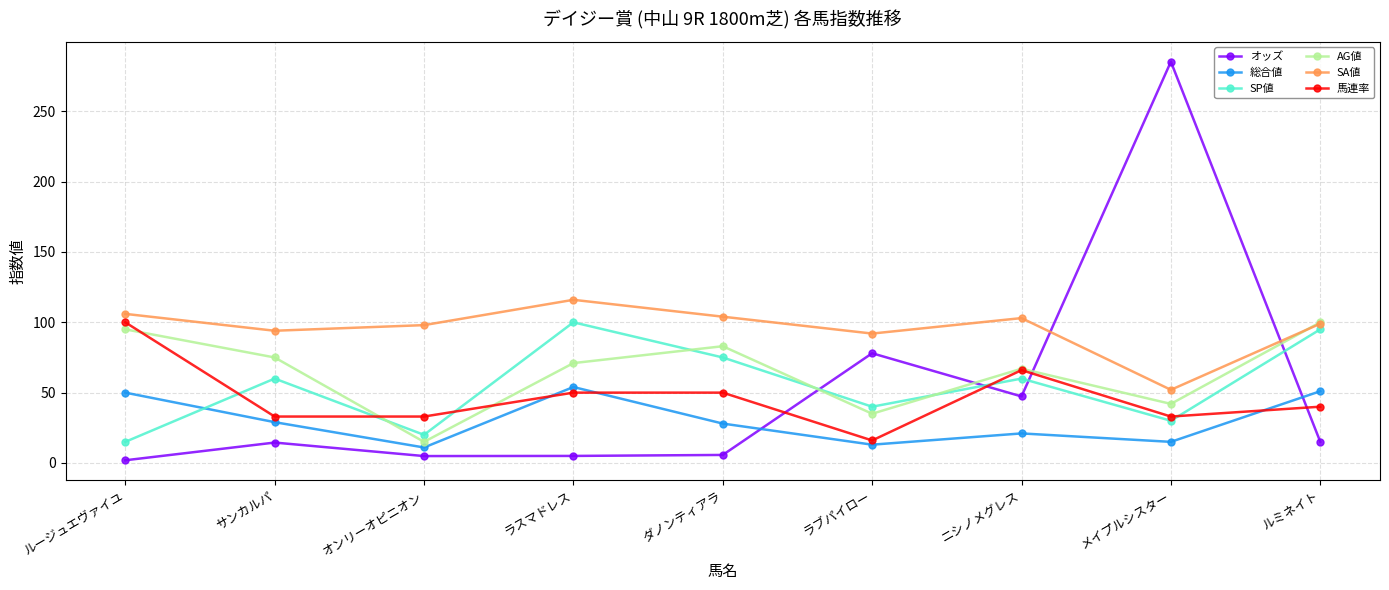

Which series has the widest spread of values?

オッズ